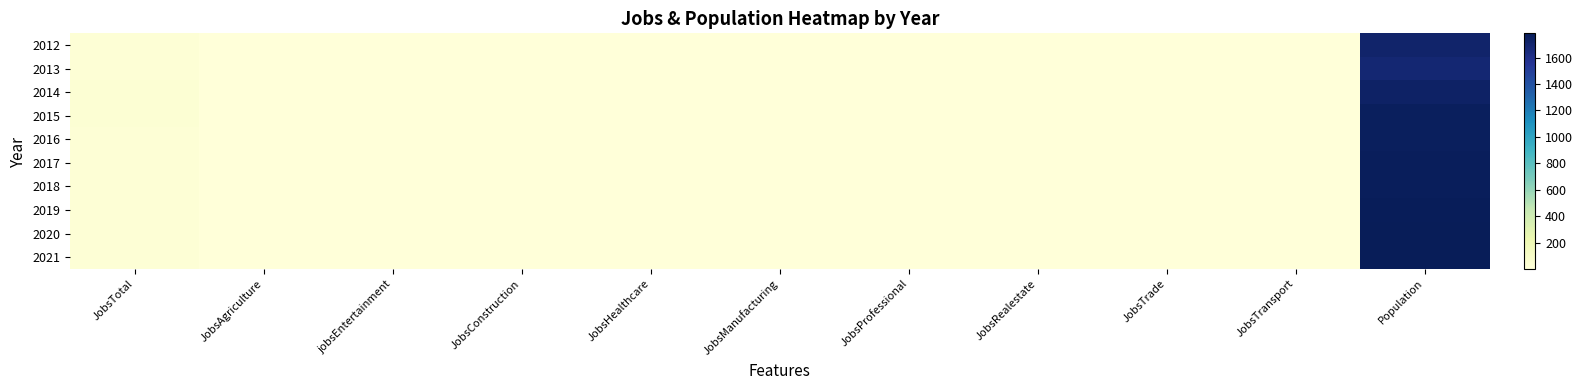

Which label corresponds to the largest value in the chart?

Population